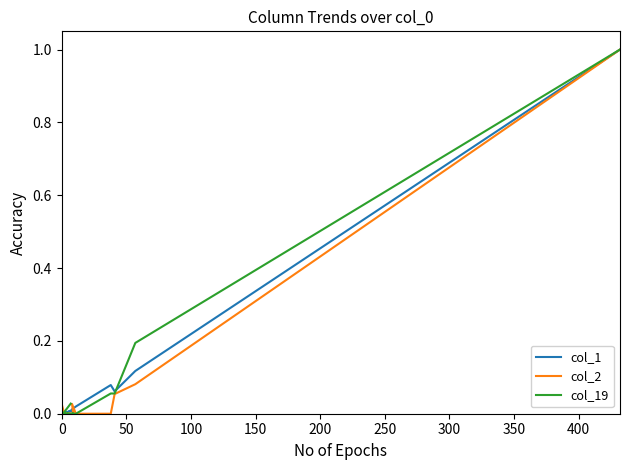

Between 15 and 250, which is larger?

250